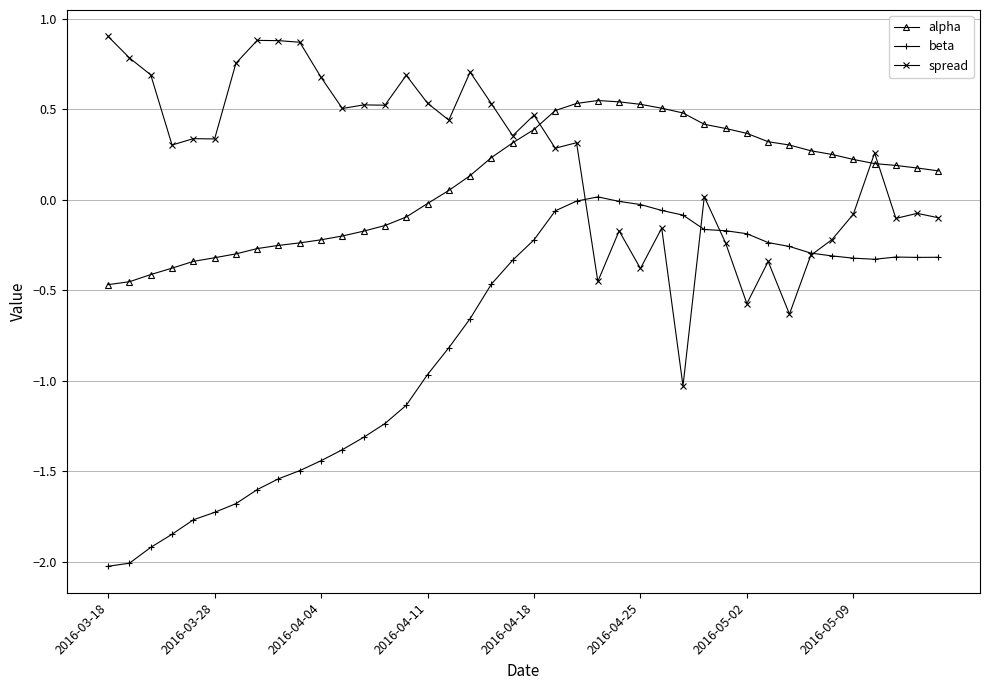

How many categories are shown in the chart?

40